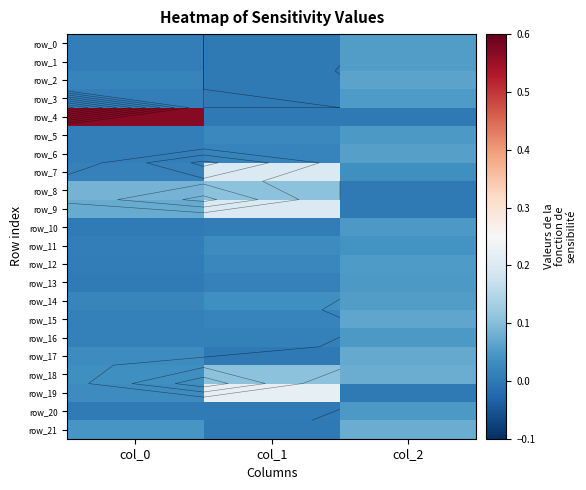

List the labels in order of row_14 value, largest first.

col_2, col_1, col_0